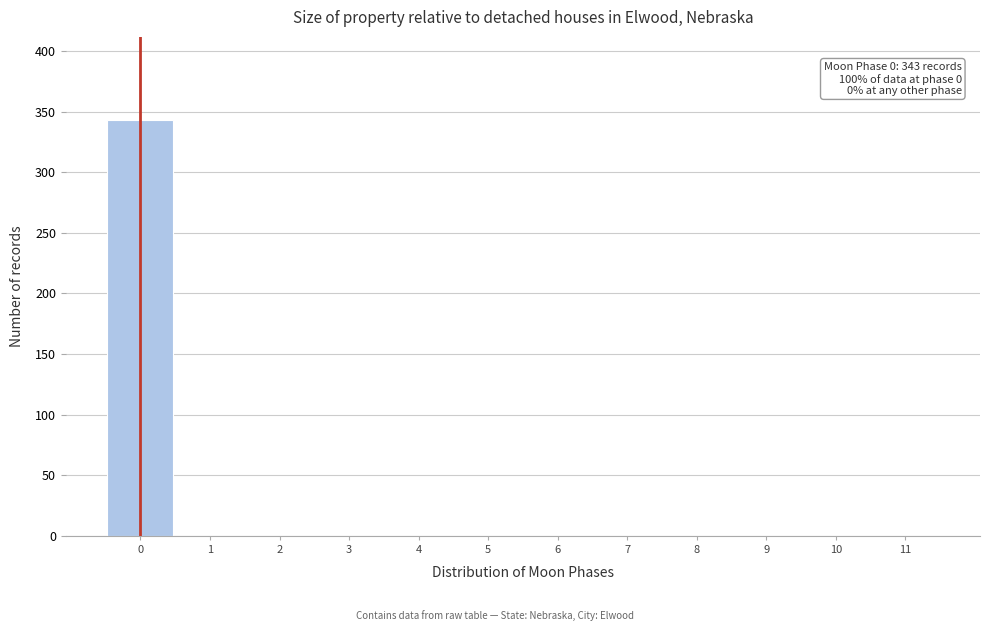

Over which range of the x-axis is the bar tallest?

-0.5 to 0.5